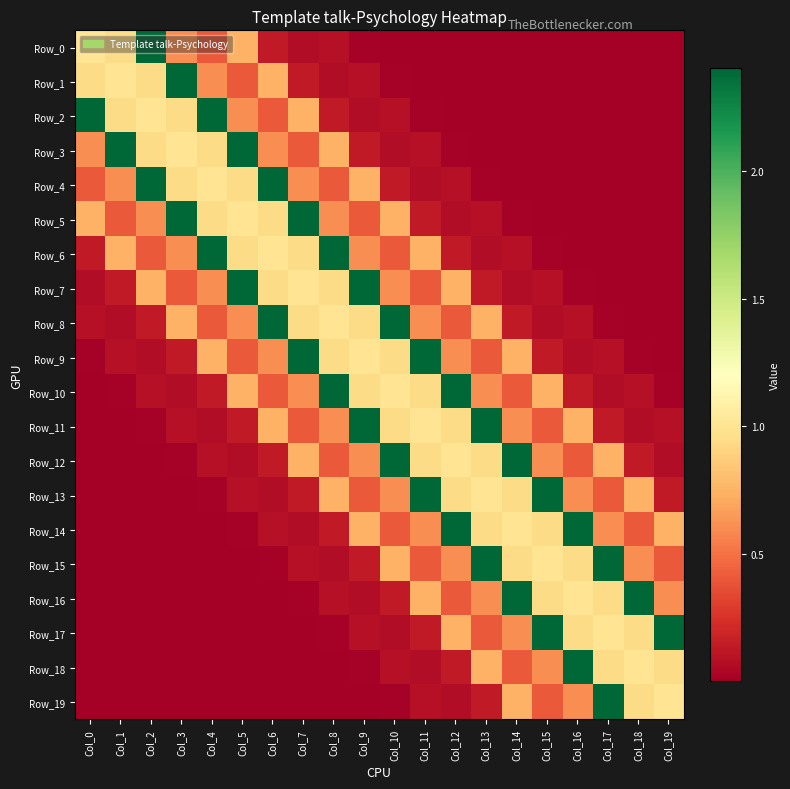

List the series in order of their peak value, lowest first.

Row_0, Row_1, Row_2, Row_3, Row_4, Row_5, Row_6, Row_7, Row_8, Row_9, Row_10, Row_11, Row_12, Row_13, Row_14, Row_15, Row_16, Row_17, Row_18, Row_19